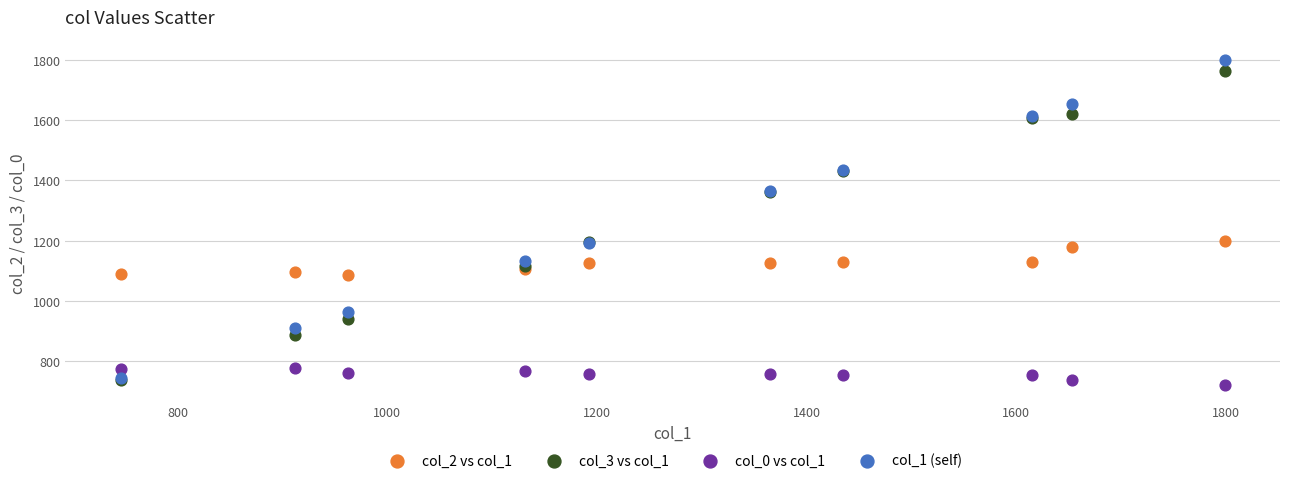

What are all the series names shown in the legend?

col_2 vs col_1, col_3 vs col_1, col_0 vs col_1, col_1 (self)